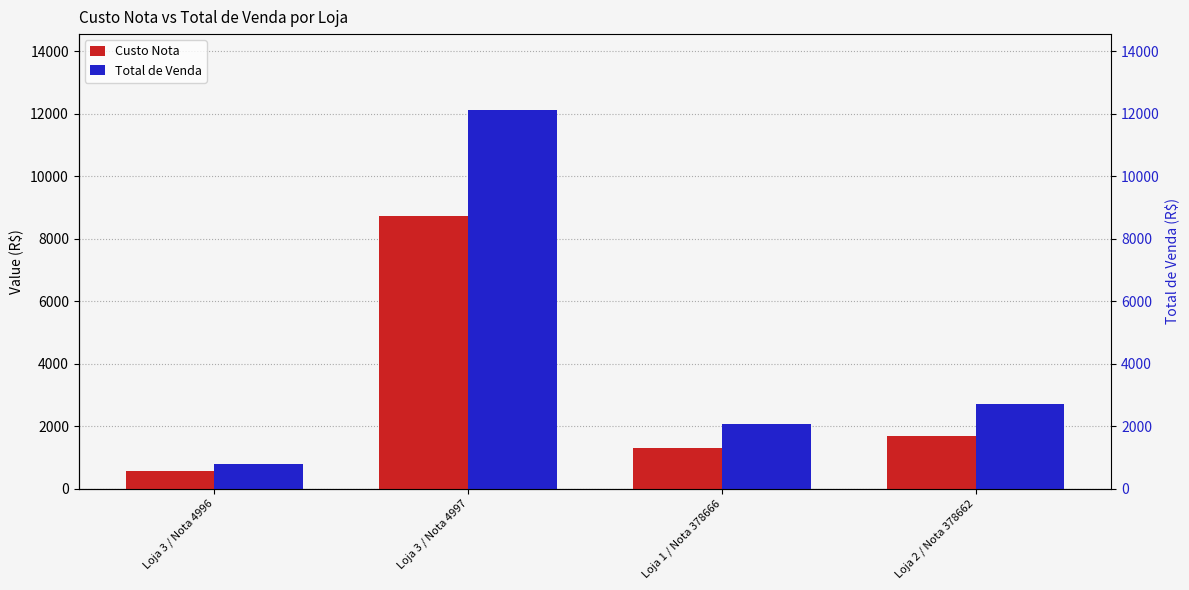

How many groups of bars are there?

4